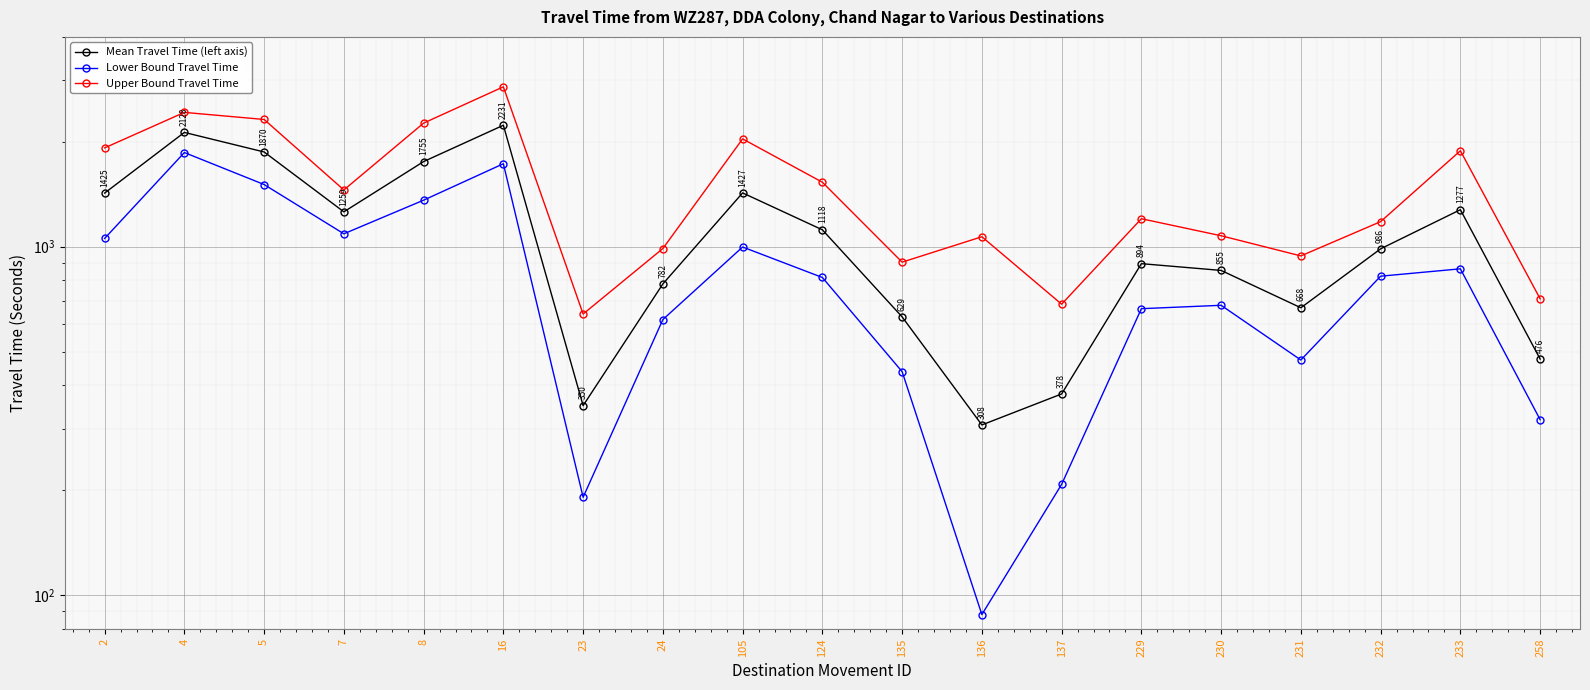

What is the smallest value displayed?

88